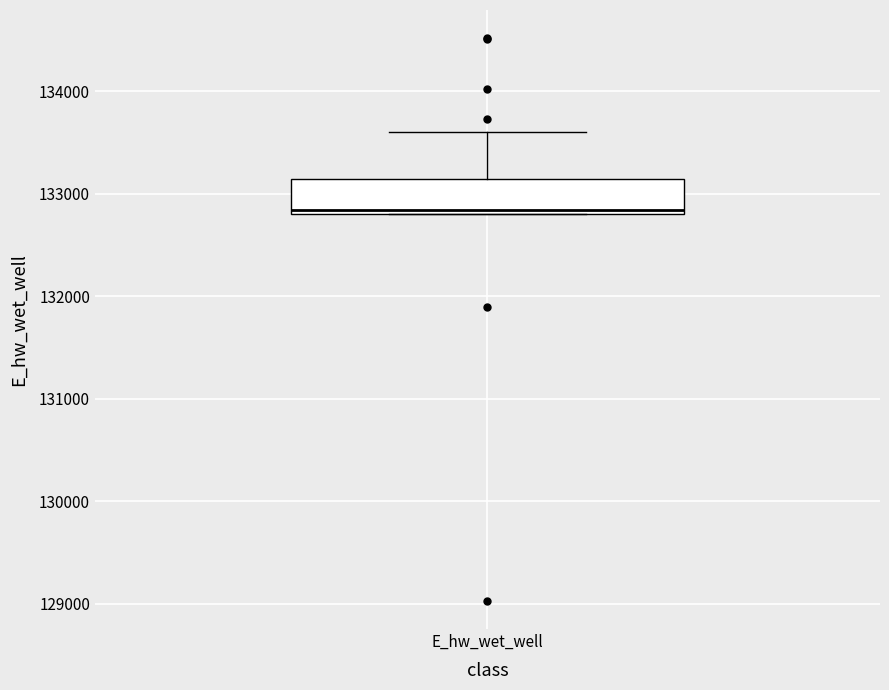

Transcribe this box plot: give where the median line is, the range the box spans, and where the two whiskers end, as read against the y-axis. The values are not printed on the chart, so give them approximately, as read against the axis.

median 132800 (just above the box's lower edge), box 132800 to 133100, whiskers 132800 to 133600